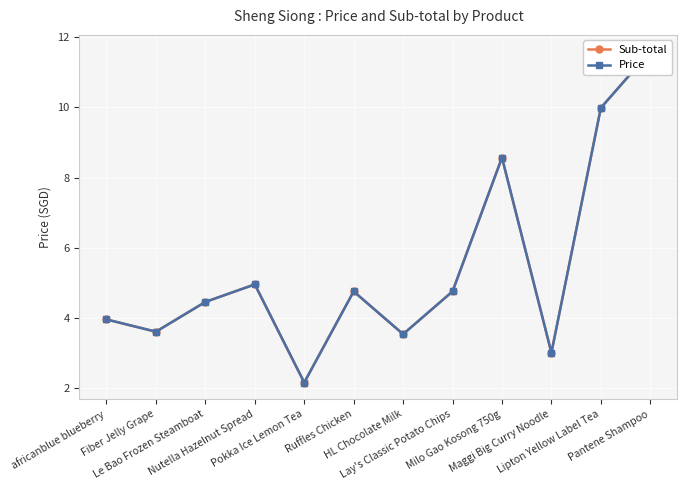

The Sub-total series shows 3.5 at HL Chocolate Milk. True or false?

True